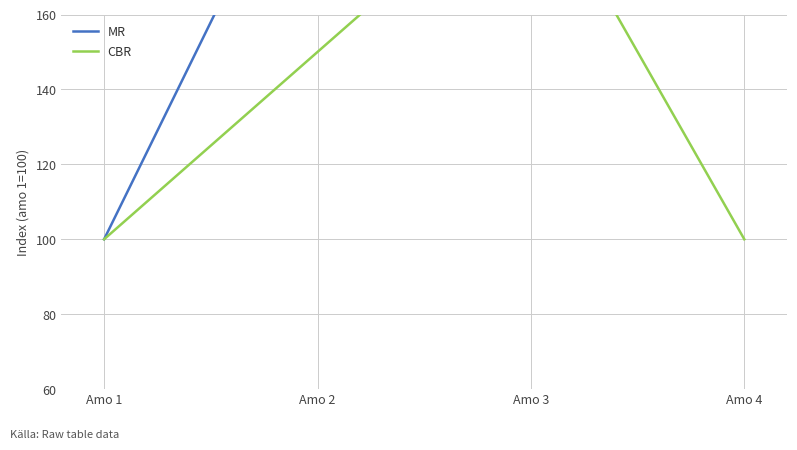

What is the difference between the maximum and minimum values in the MR series?

116.0